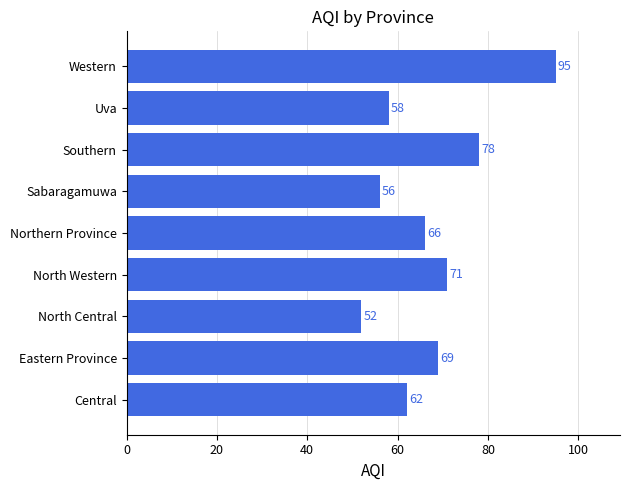

Are the bars horizontal?

Yes